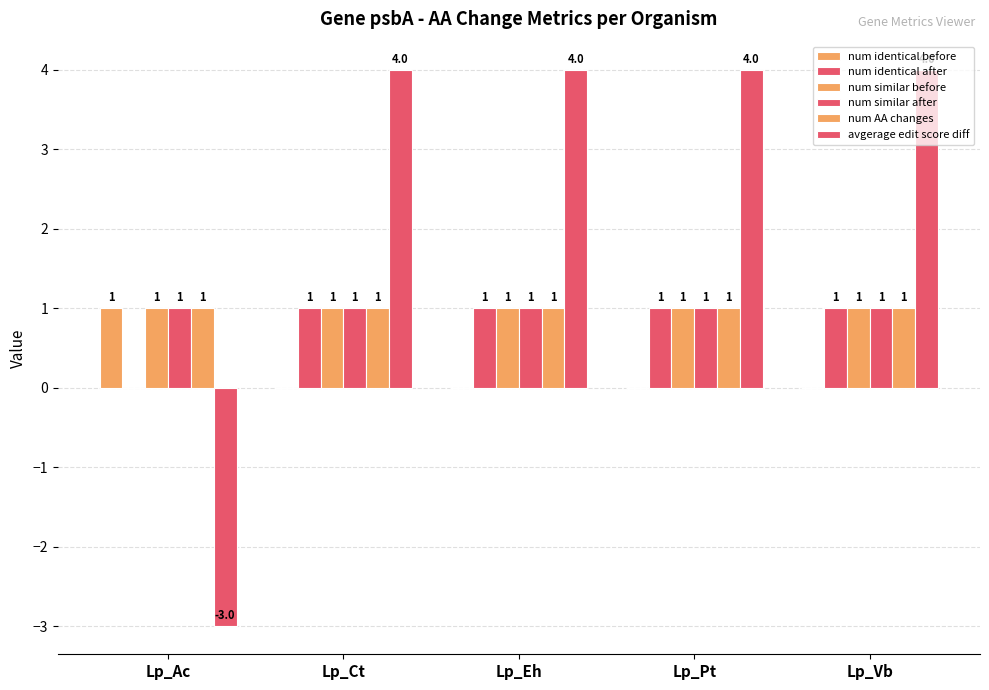

What is the difference between the highest and lowest values at Lp_Vb?

4